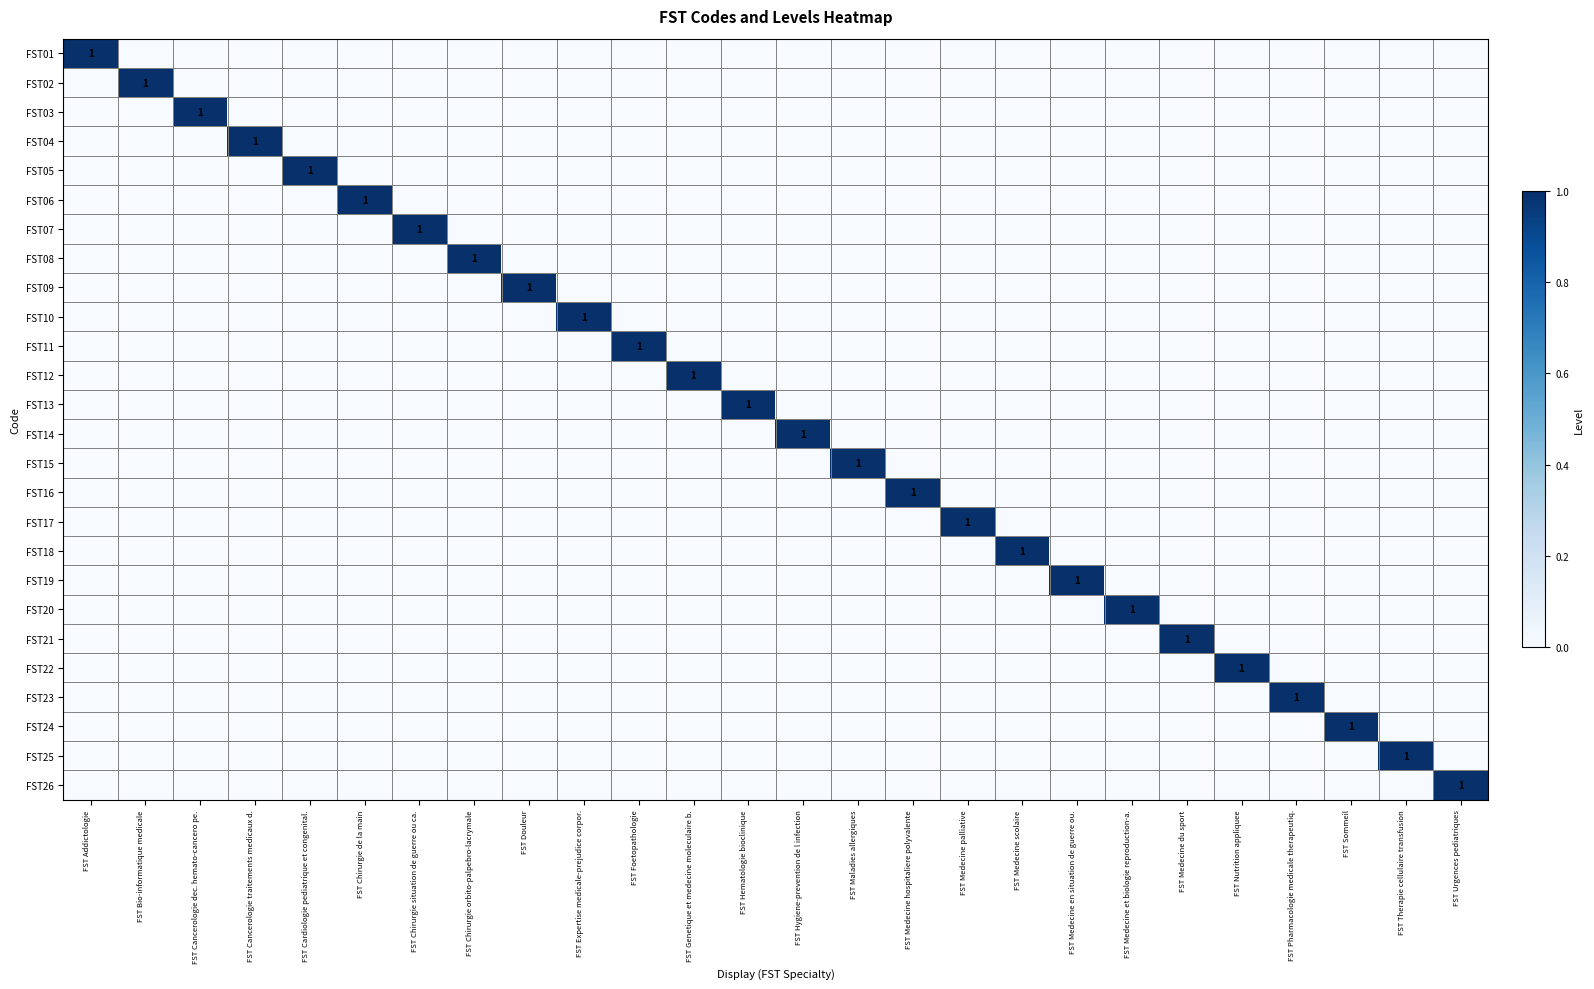

The FST19 series shows 2 at FST Medecine en situation de guerre ou.. True or false?

False